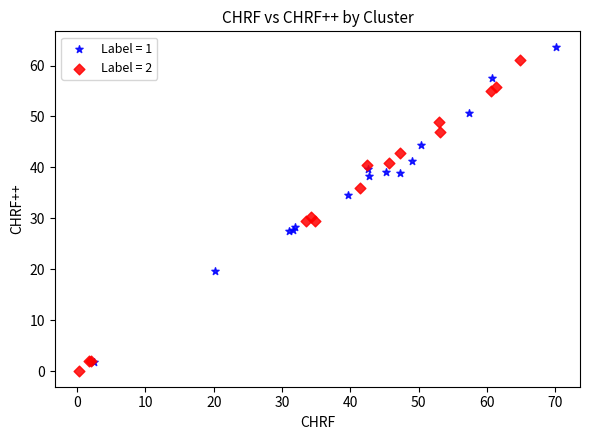

What are all the series names shown in the legend?

Label = 1, Label = 2